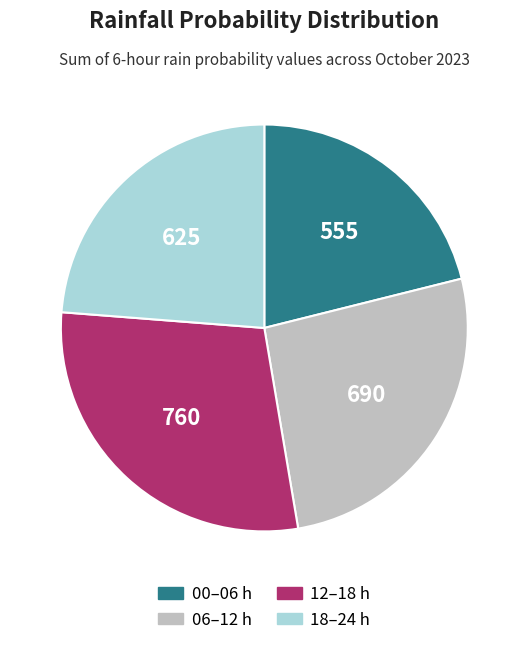

Does any single category account for the majority?

No